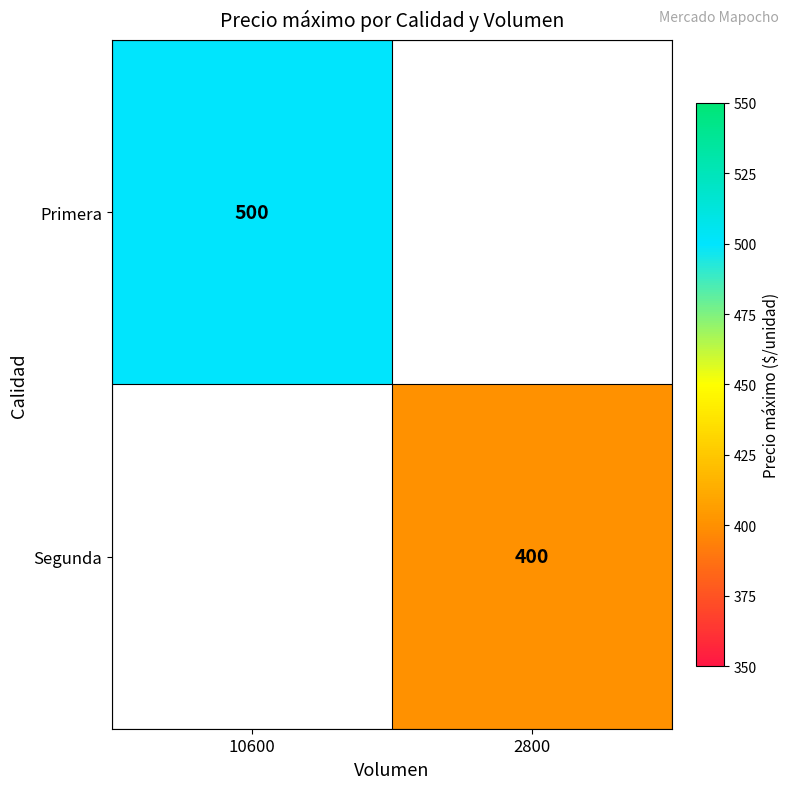

The Primera series shows 500 at 10600. True or false?

True